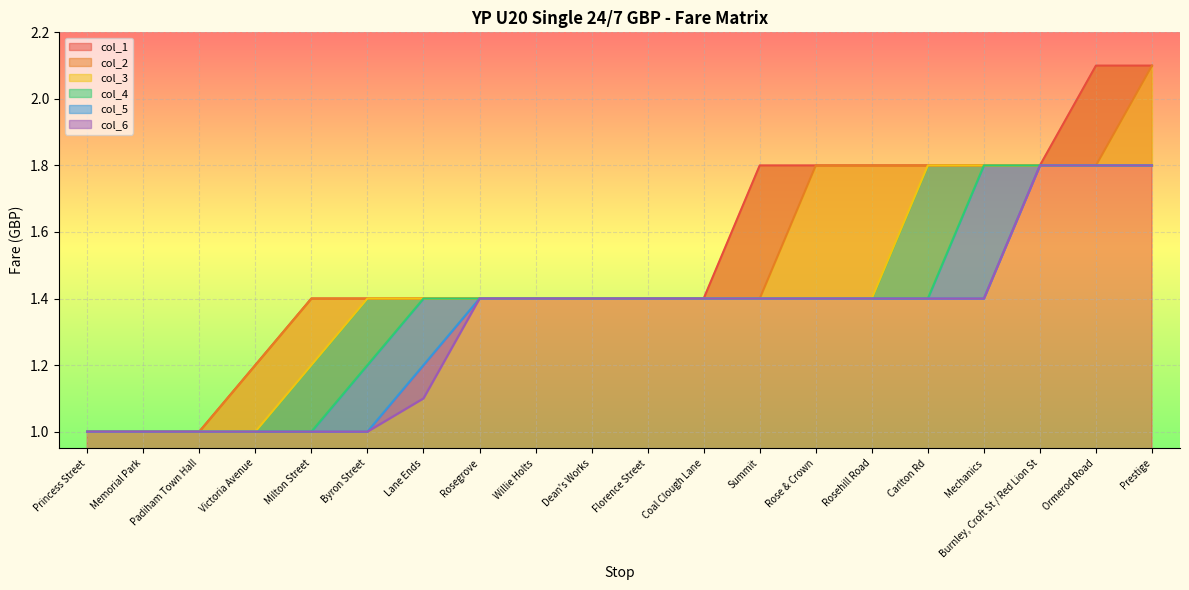

Is the value of col_2 at Coal Clough Lane greater than the value of col_5 at Summit?

No